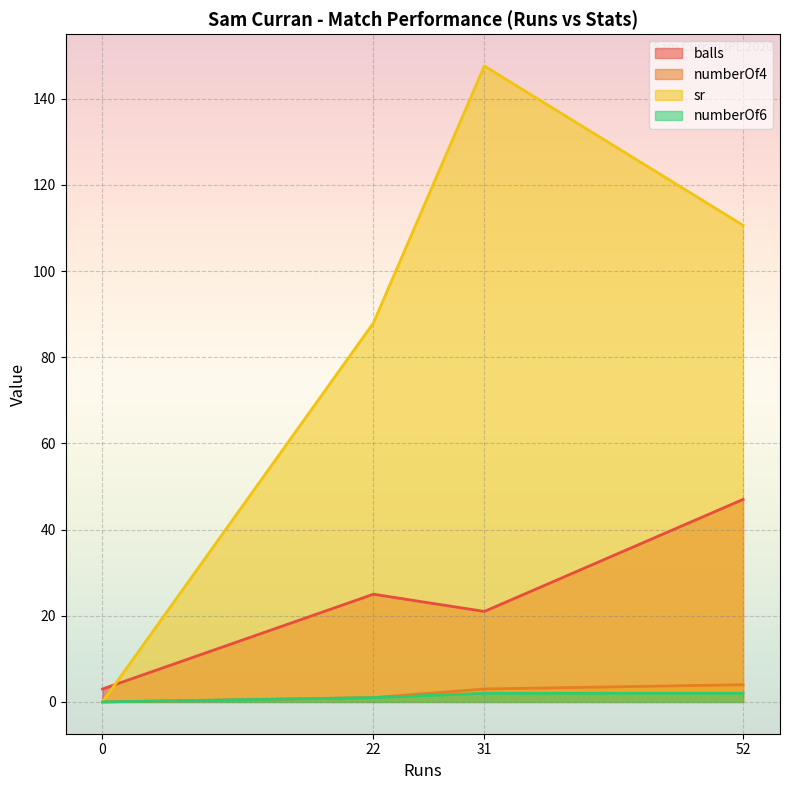

How many values in the numberOf6 series are below 2?

2